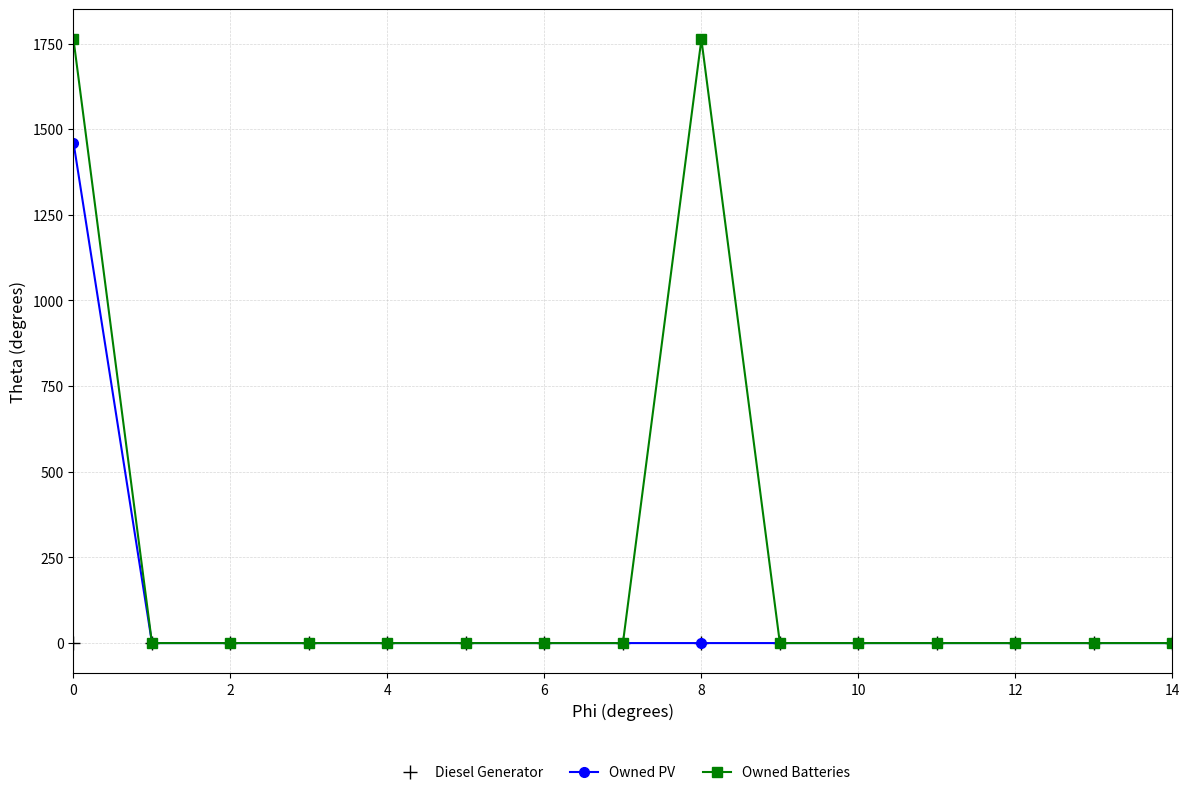

Rank the series by their average value, from lowest to highest.

Diesel Generator, Owned PV, Owned Batteries